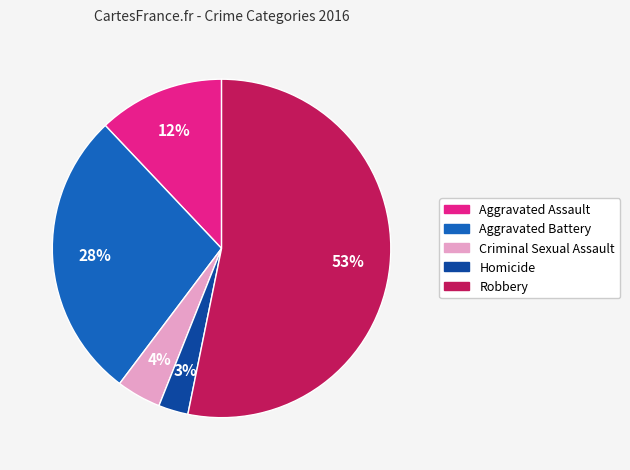

Is the sum of Aggravated Battery and Robbery greater than half?

Yes